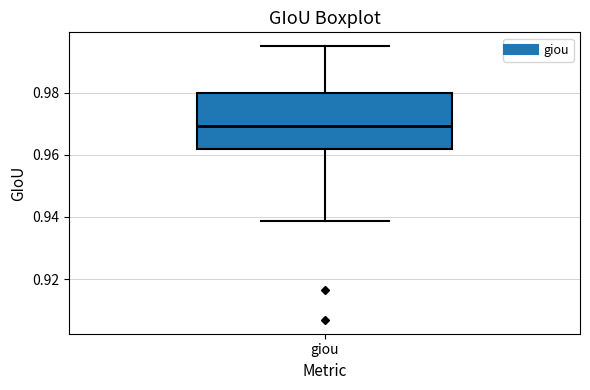

Where does the upper whisker of the box for giou end on the y-axis? The values are not printed on the chart, so give them approximately, as read against the axis.

0.996